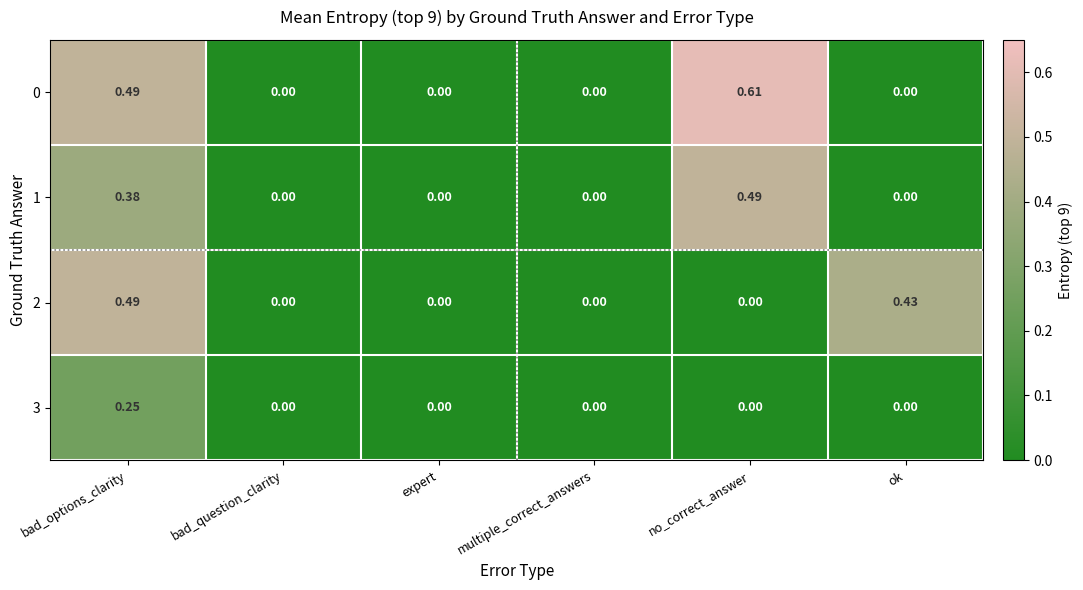

Which series has the largest range (max minus min)?

0